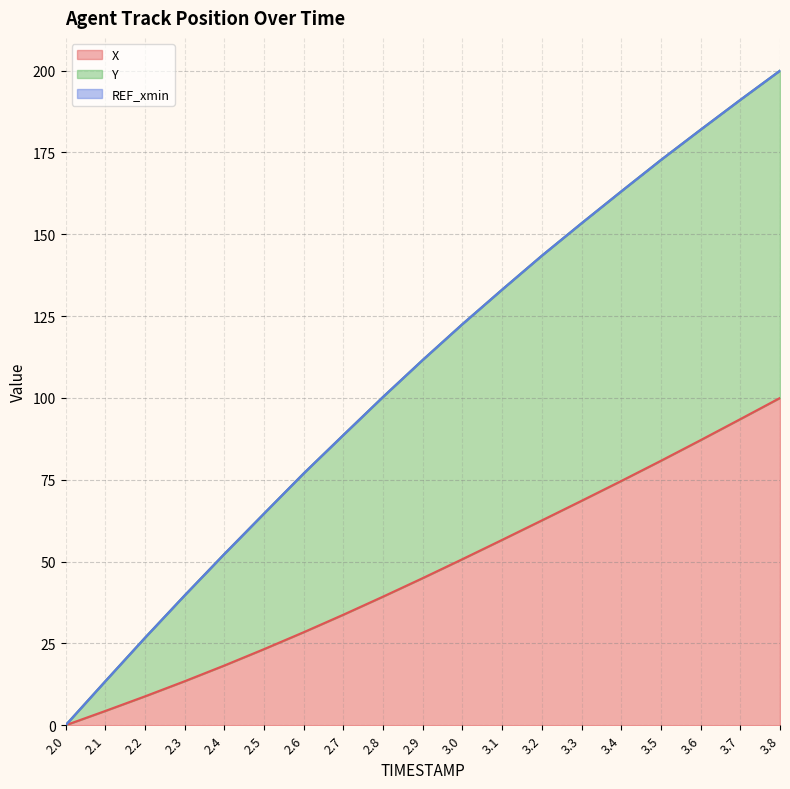

At how many categories does at least one series exceed 69?

13